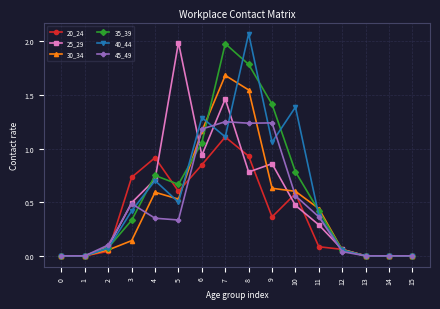

Where is the first local maximum for 45_49?

3